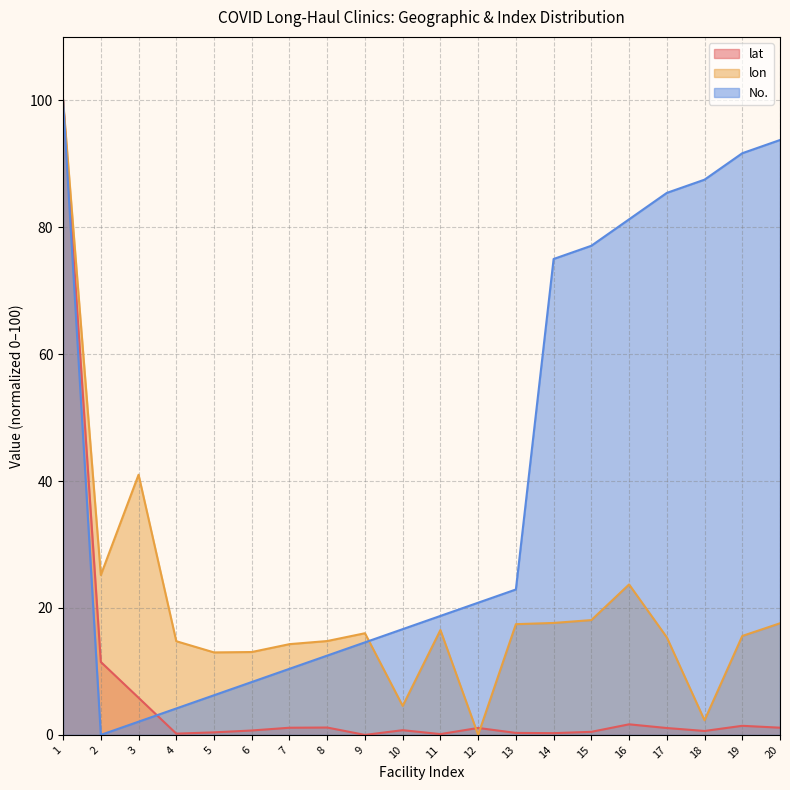

Reading left to right, what are all the values shown in this chart?

lat: 1=100.0	2=11.5	3=5.9	4=0.2	5=0.4	6=0.7	7=1.1	8=1.2	9=0.0	10=0.7	11=0.1	12=1.1	13=0.3	14=0.3	15=0.5	16=1.7	17=1.1	18=0.6	19=1.4	20=1.1
lon: 1=100.0	2=25.2	3=41.0	4=14.8	5=13.0	6=13.1	7=14.3	8=14.8	9=16.0	10=4.6	11=16.5	12=0.0	13=17.5	14=17.6	15=18.1	16=23.7	17=15.4	18=2.3	19=15.6	20=17.6
No.: 1=100.0	2=0.0	3=2.1	4=4.2	5=6.2	6=8.3	7=10.4	8=12.5	9=14.6	10=16.7	11=18.8	12=20.8	13=22.9	14=75.0	15=77.1	16=81.2	17=85.4	18=87.5	19=91.7	20=93.8